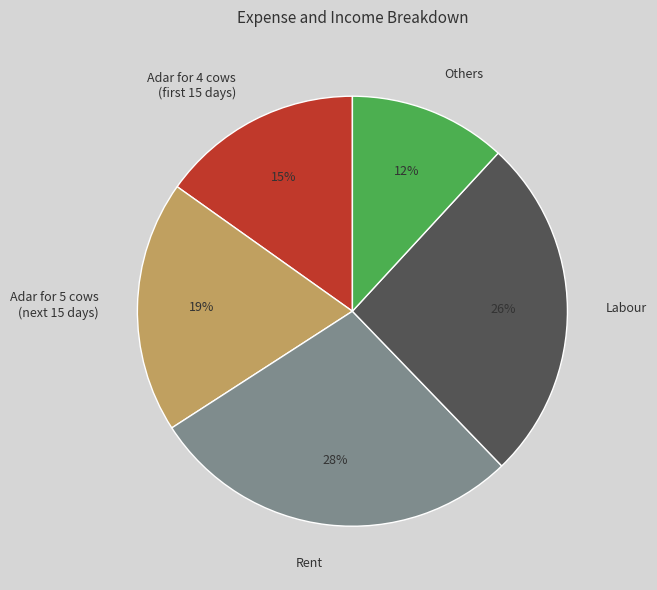

Which category has the biggest portion of the pie?

Rent